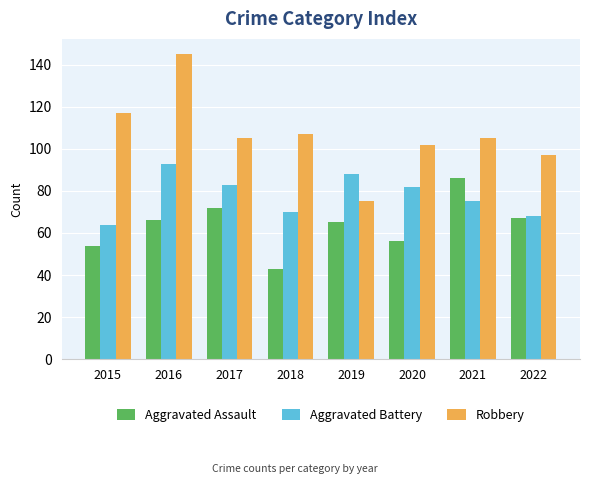

The Aggravated Battery series shows 93 at 2016. True or false?

True